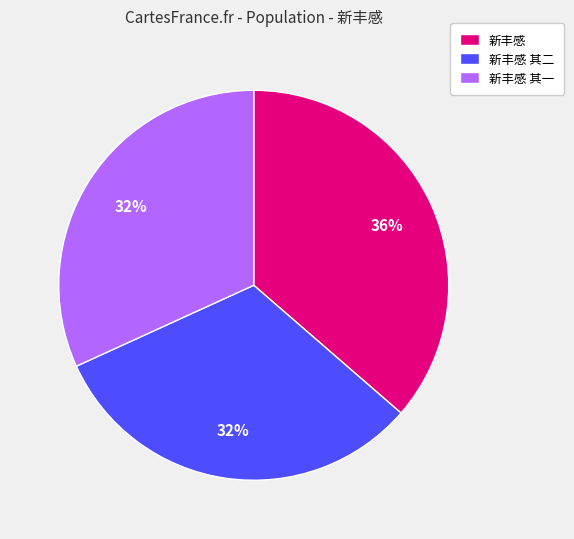

What is the largest slice in the pie chart?

新丰感